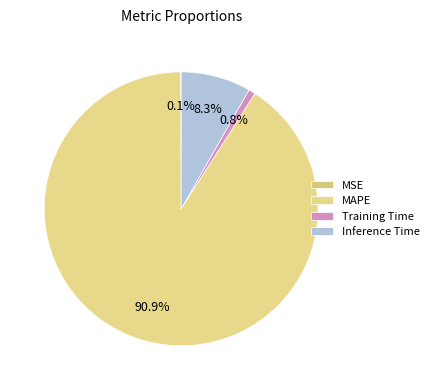

To the nearest percent, what percentage of the pie is Inference Time?

8%